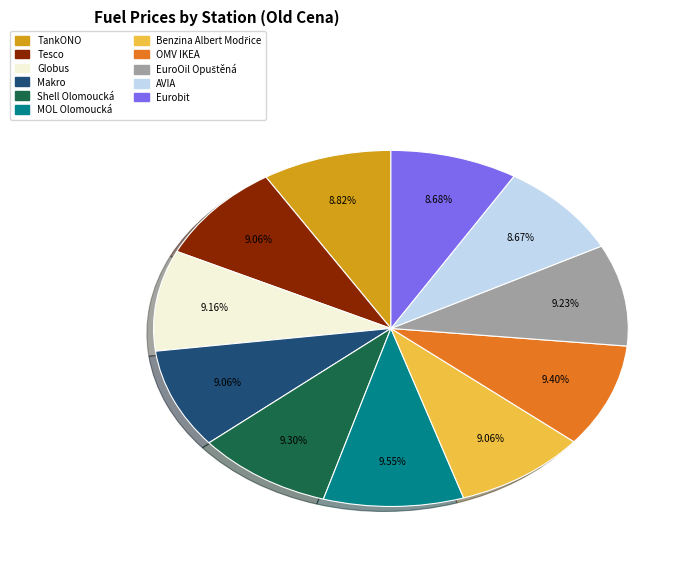

The TankONO slice represents 14% of the pie. True or false?

False